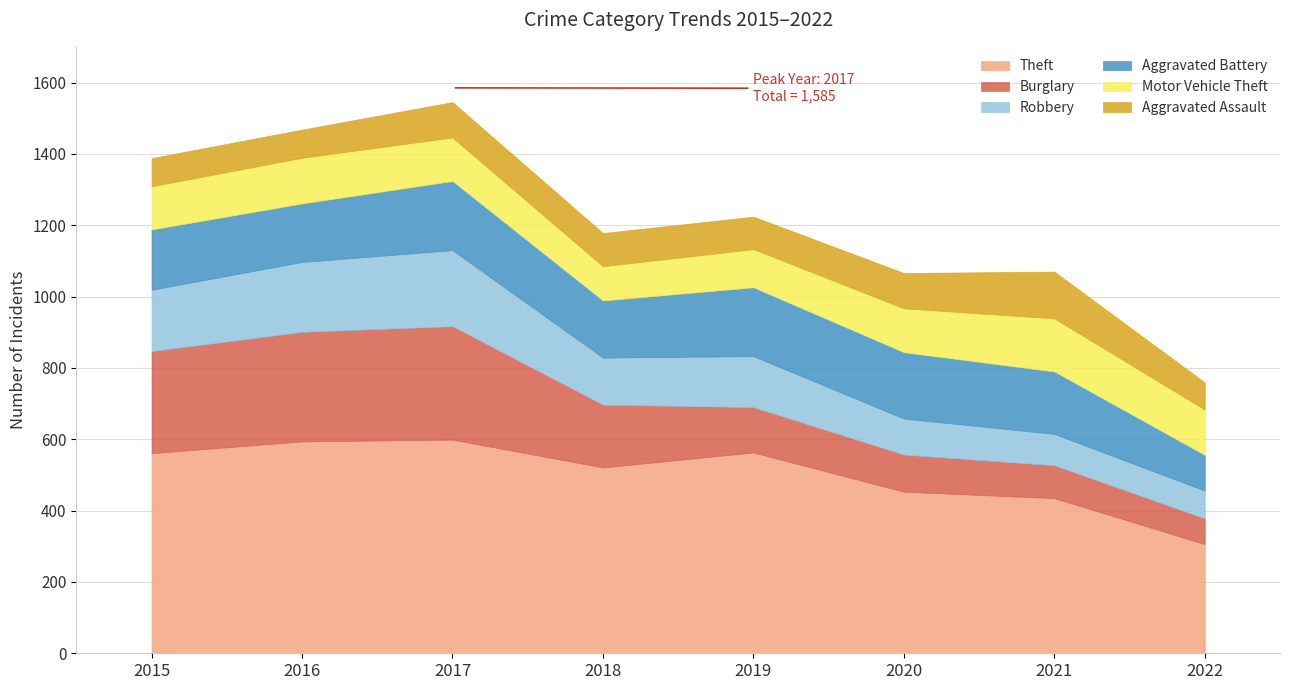

Reading left to right, list all the values displayed in this chart.

Theft: 2015=561	2016=594	2017=599	2018=521	2019=563	2020=453	2021=435	2022=306
Burglary: 2015=286	2016=307	2017=318	2018=176	2019=127	2020=104	2021=92	2022=72
Robbery: 2015=172	2016=196	2017=213	2018=132	2019=143	2020=101	2021=88	2022=78
Aggravated Battery: 2015=169	2016=164	2017=194	2018=160	2019=193	2020=186	2021=175	2022=100
Motor Vehicle Theft: 2015=121	2016=128	2017=122	2018=96	2019=107	2020=123	2021=149	2022=127
Aggravated Assault: 2015=79	2016=79	2017=99	2018=93	2019=91	2020=99	2021=131	2022=76